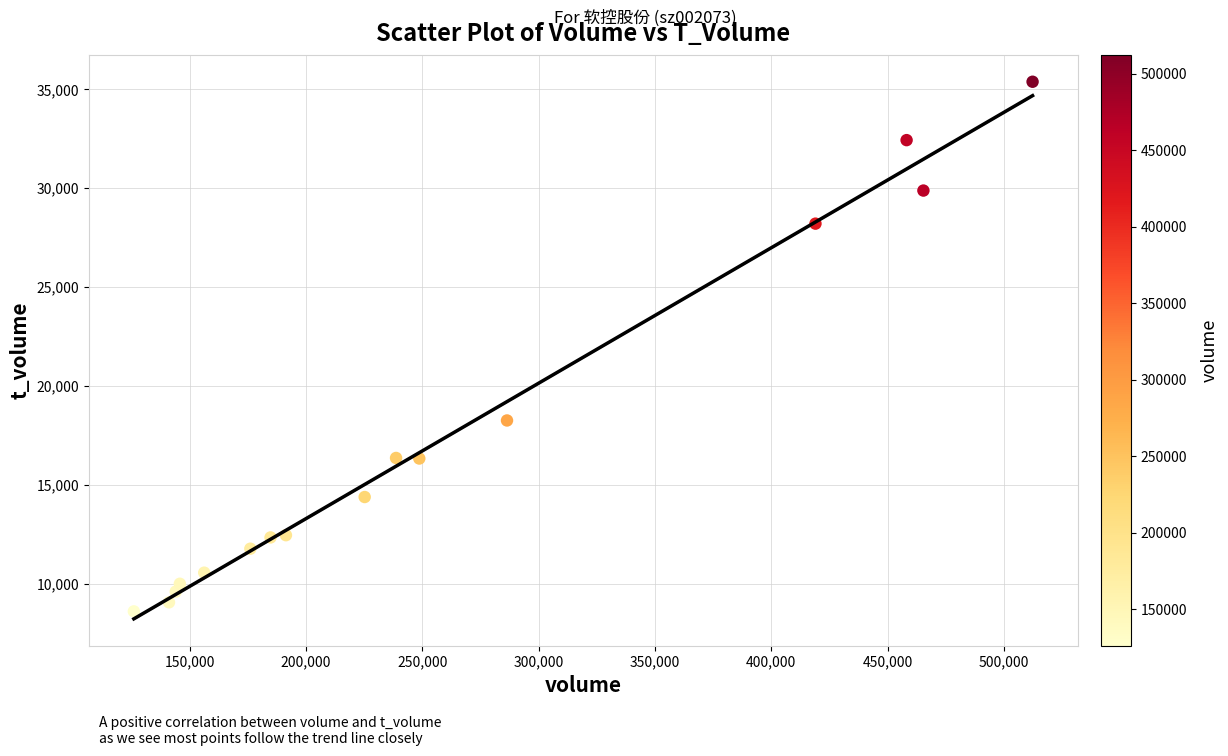

What Y value in the scatter plot is closest to 21984?

18247